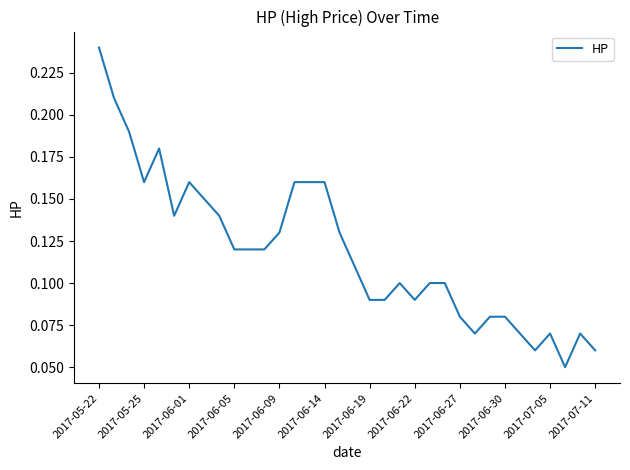

Does the chart have visible grid lines?

No